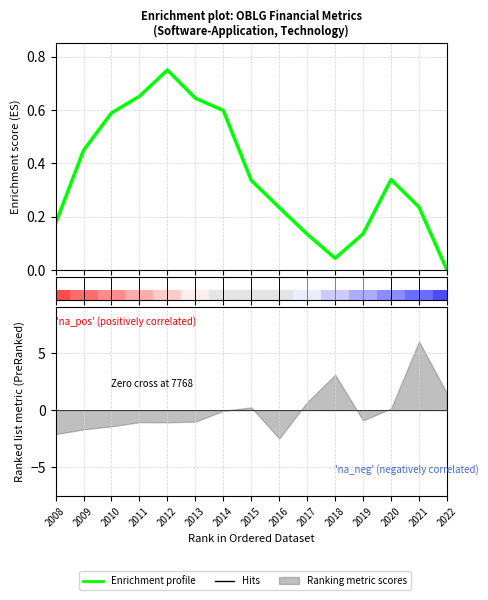

What is the average value?

0.4